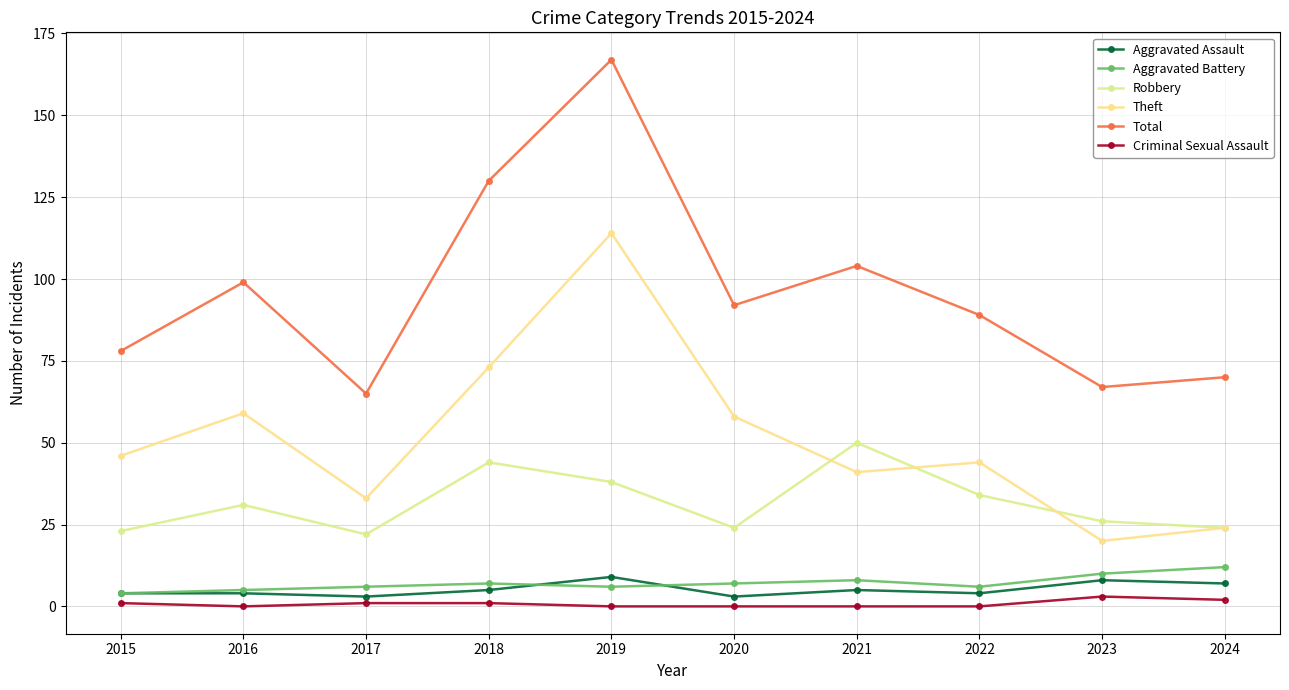

At 2024, list the series in order from smallest to largest.

Criminal Sexual Assault, Aggravated Assault, Aggravated Battery, Robbery, Theft, Total